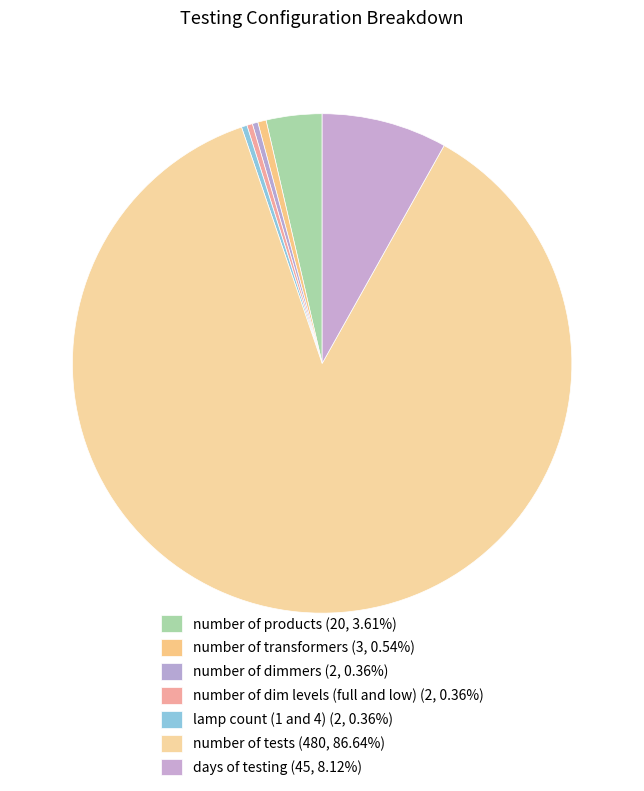

How many segments does this pie chart have?

7